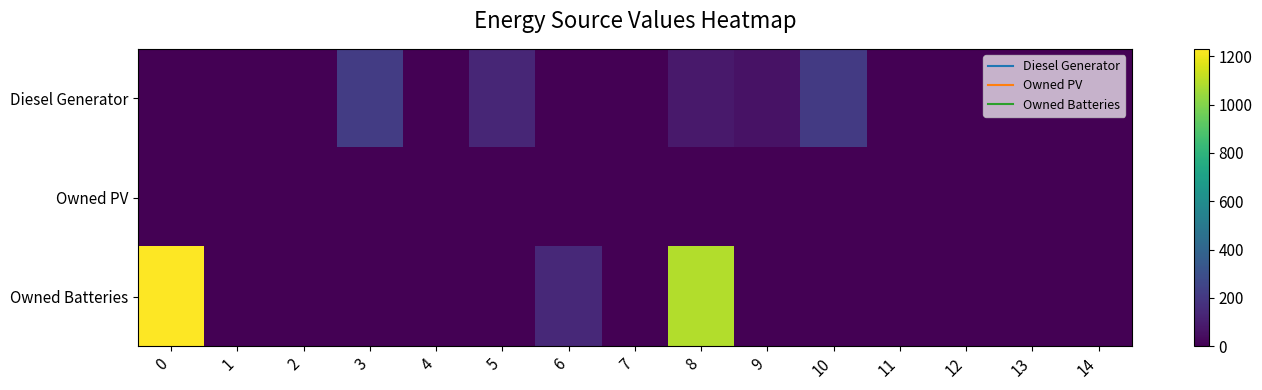

Which series changed the most between 13 and 14?

Diesel Generator